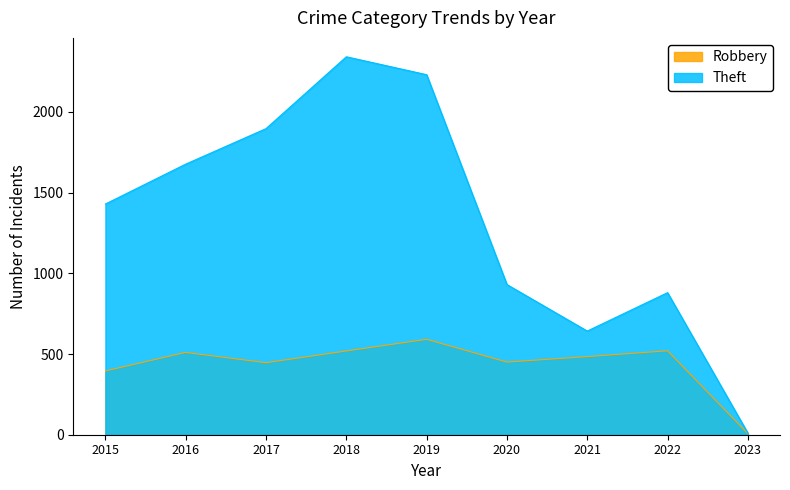

Which label corresponds to the smallest value in the chart?

2023